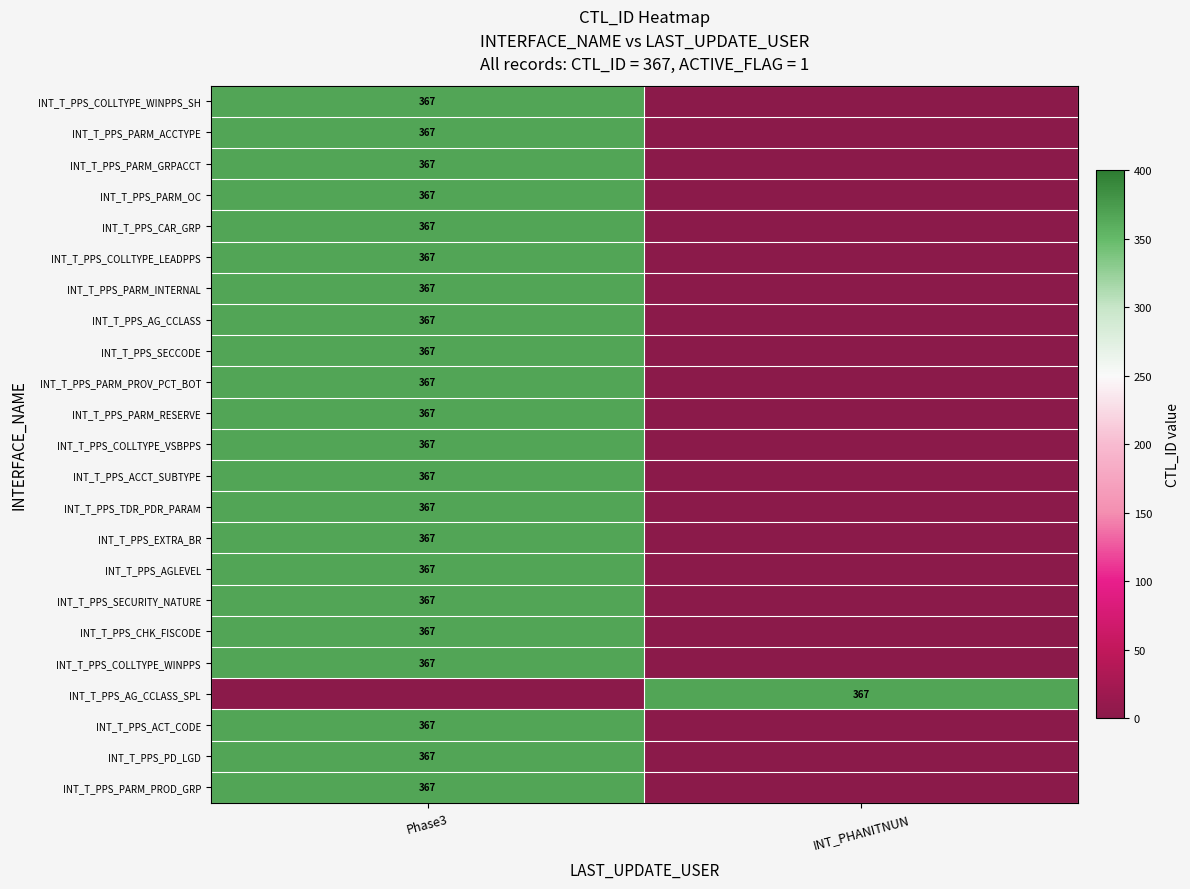

The INT_T_PPS_AG_CCLASS_SPL series shows 632 at INT_PHANITNUN. True or false?

False